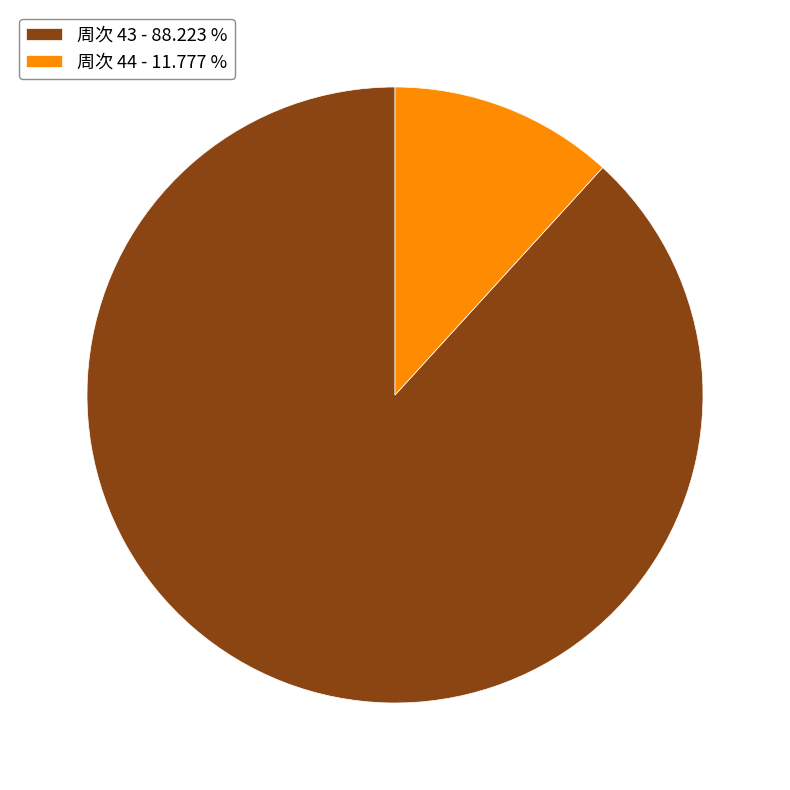

Which category has the smallest portion of the pie?

周次 44 - 11.777 %